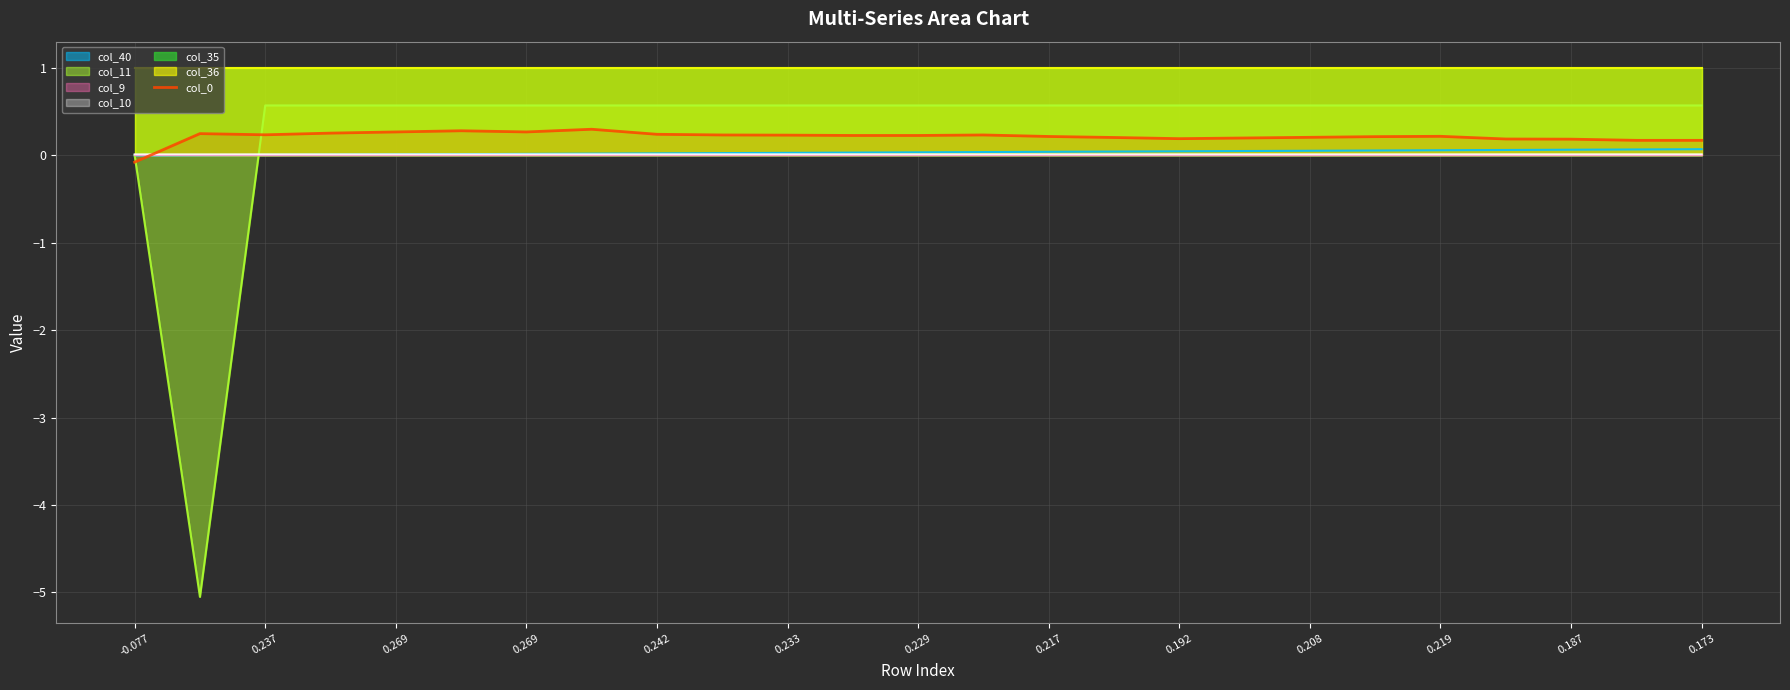

How many points are lower than both their immediate neighbors (excluding endpoints)?

3